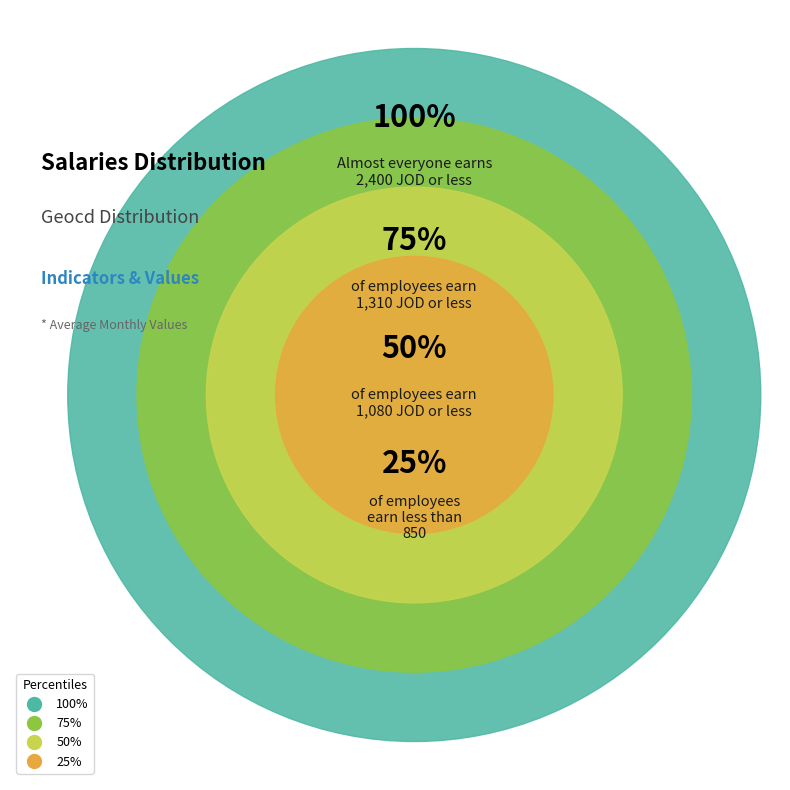

Is it true that 36 is 14% of the pie?

False